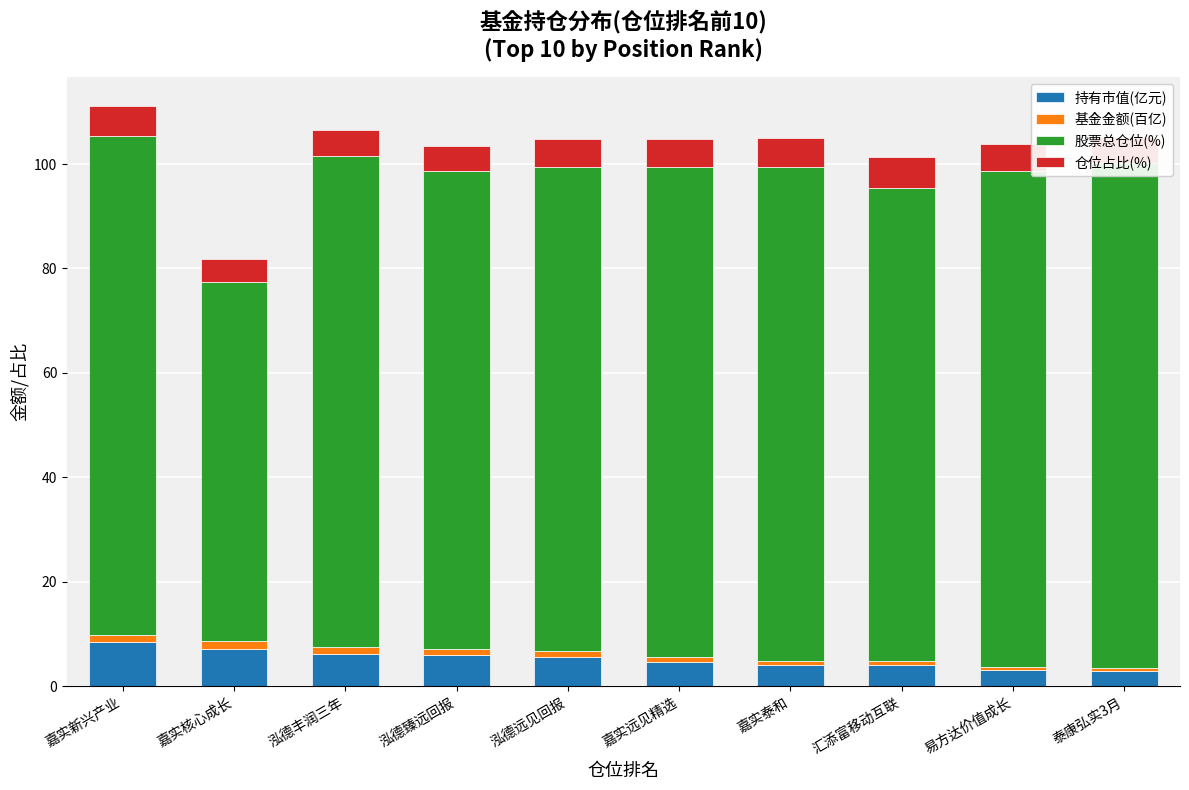

Rank the series by their maximum value, from lowest to highest.

基金金额(百亿), 仓位占比(%), 持有市值(亿元), 股票总仓位(%)